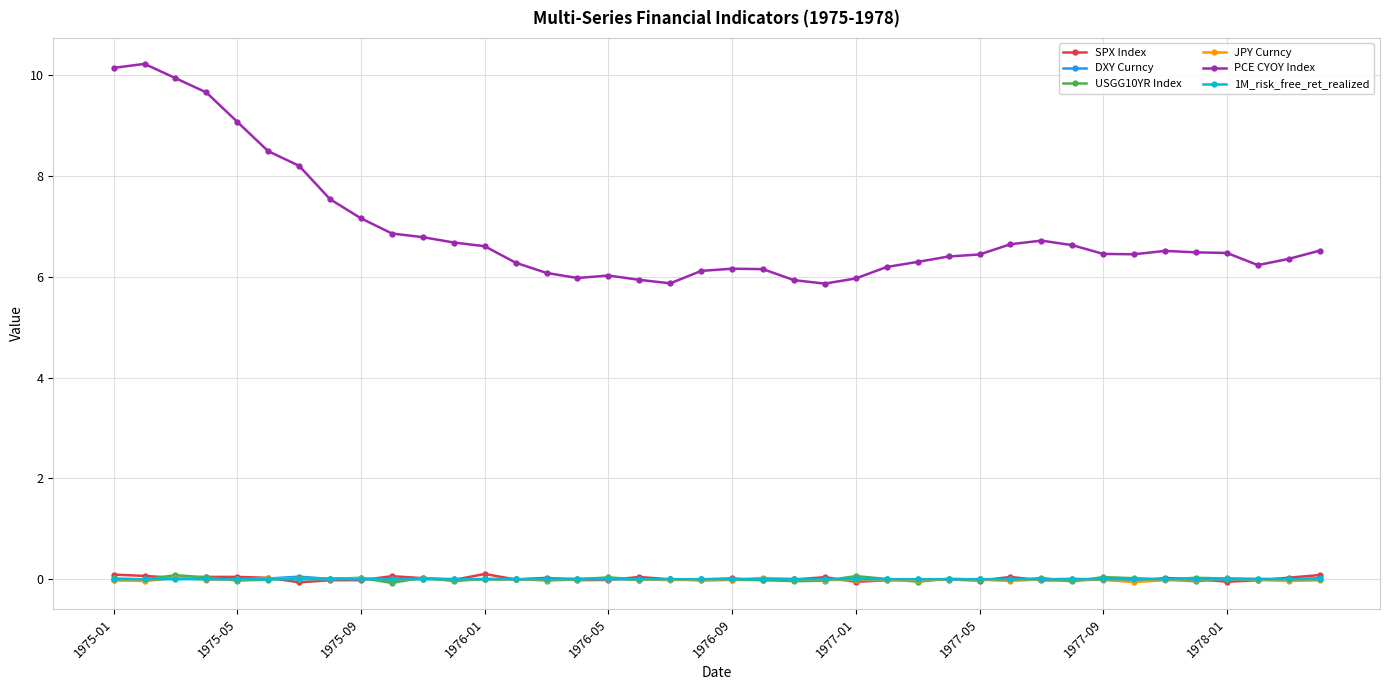

Which series has the largest total across all categories?

PCE CYOY Index